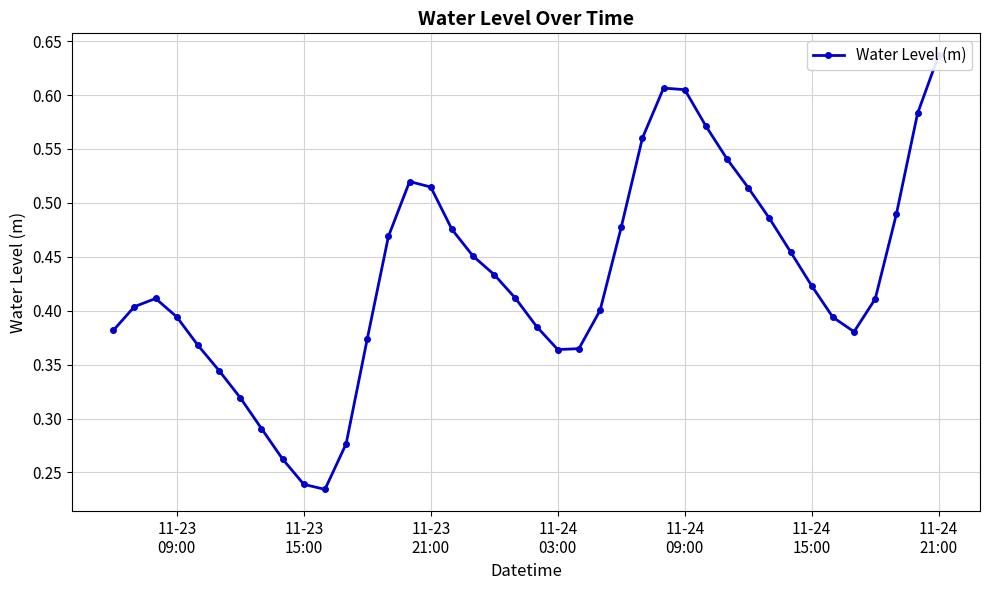

What is the minimum value shown in the chart?

0.2